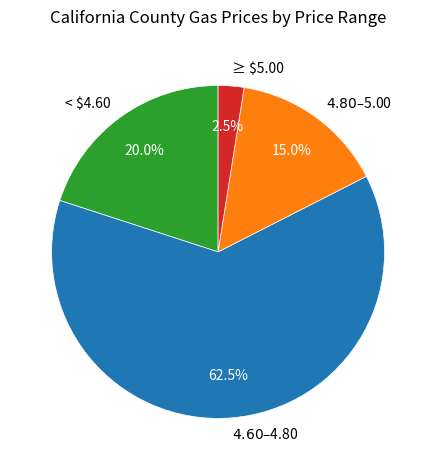

How much of the chart is everything except ≥ $5.00?

97.5%